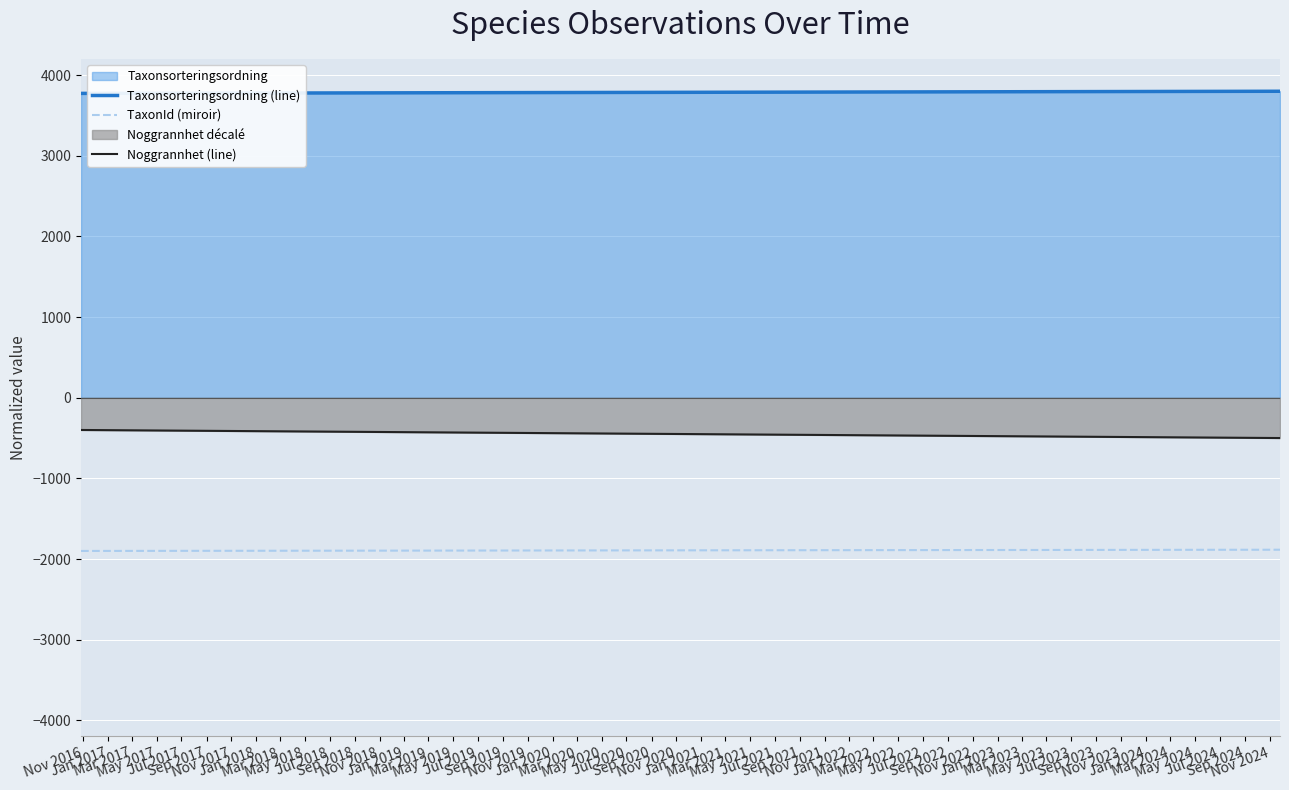

What is the maximum value shown in the chart?

3800.0